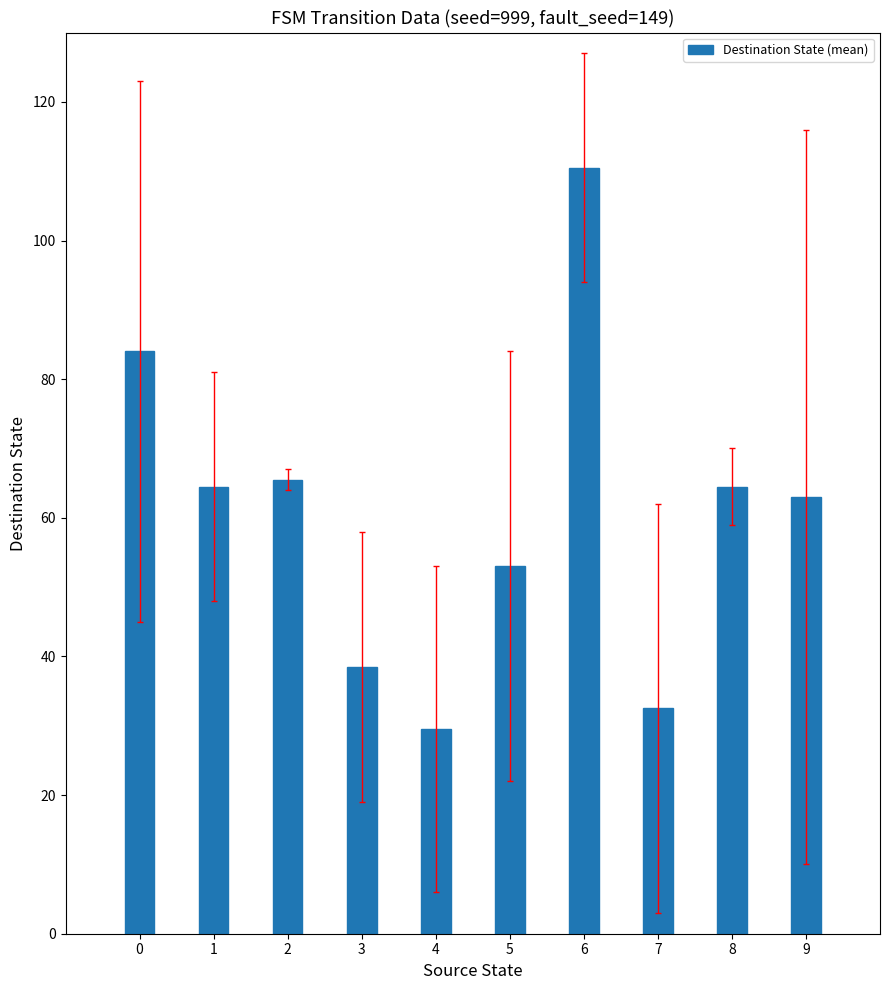

What is the change in value from 5 to 7?

-20.5